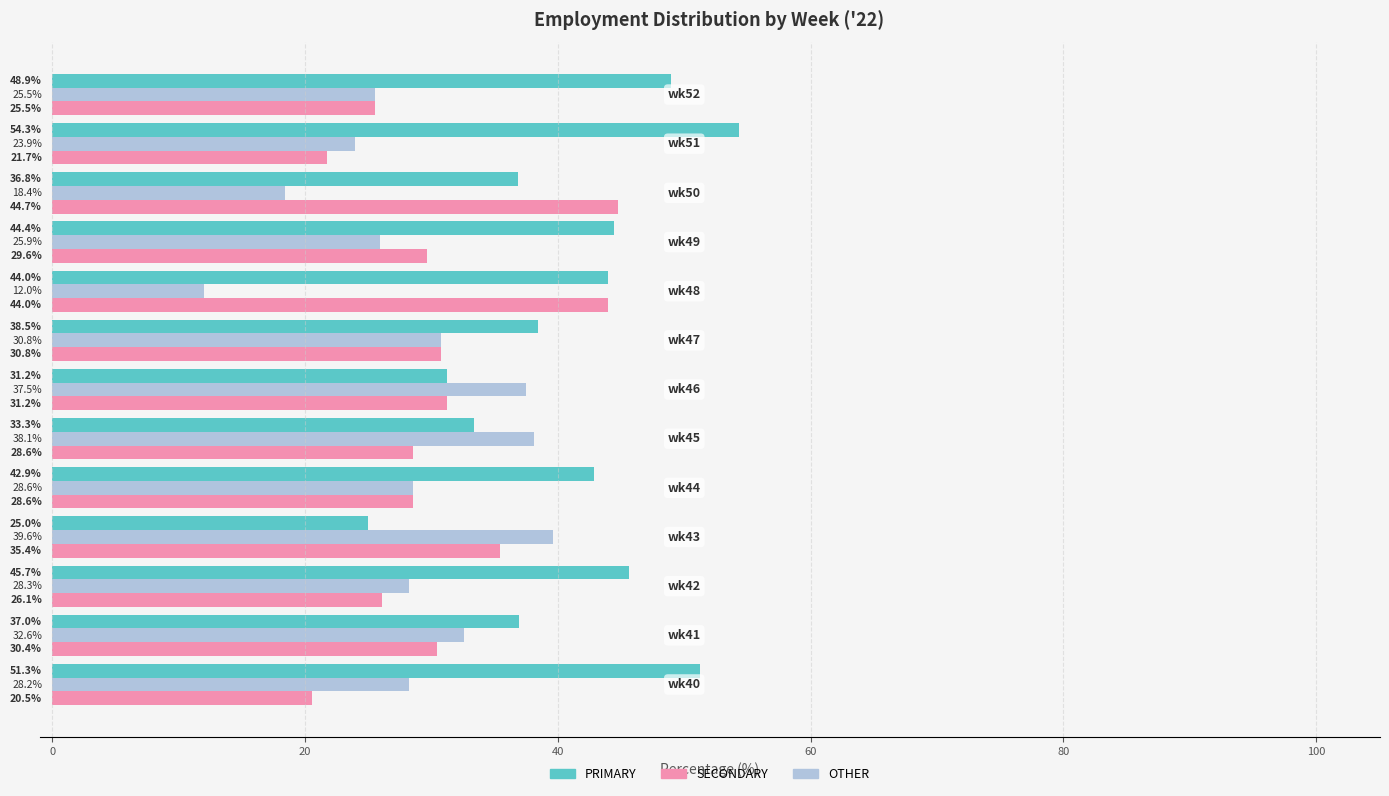

What is the difference between the maximum and minimum values in the PRIMARY series?

29.3